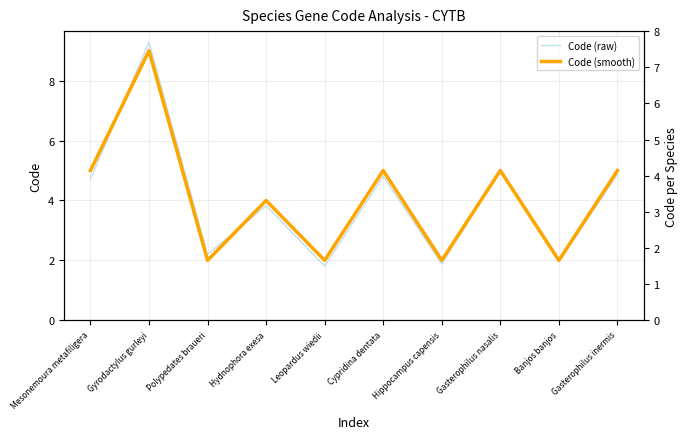

Is the value of Code (smooth) at Polypedates braueri greater than the value of Code (raw) at Banjos banjos?

Yes